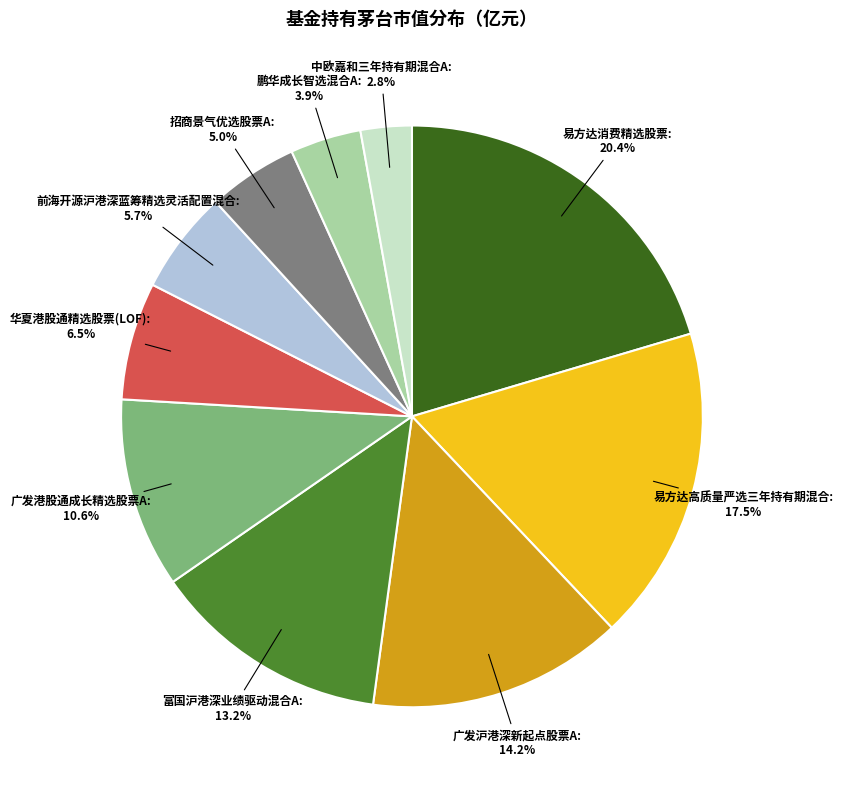

What percentage is the 前海开源沪港深蓝筹精选灵活配置混合 slice, to the nearest percent?

6%